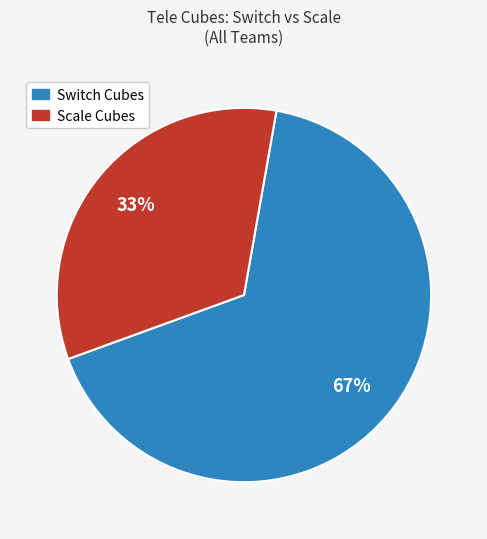

To the nearest percent, what is the average slice percentage?

50%